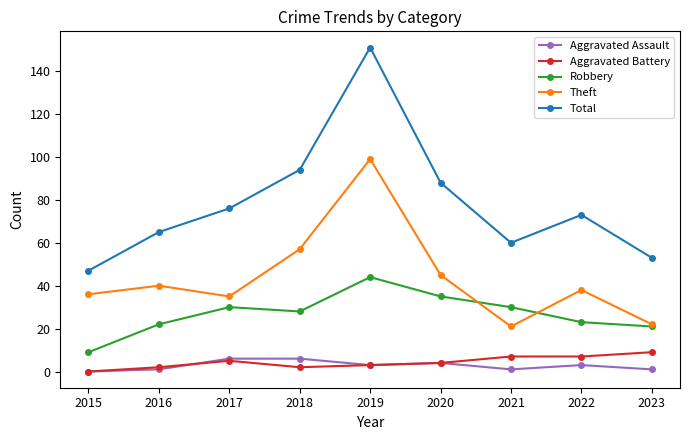

The value of Total at 2020 is 88. True or false?

True